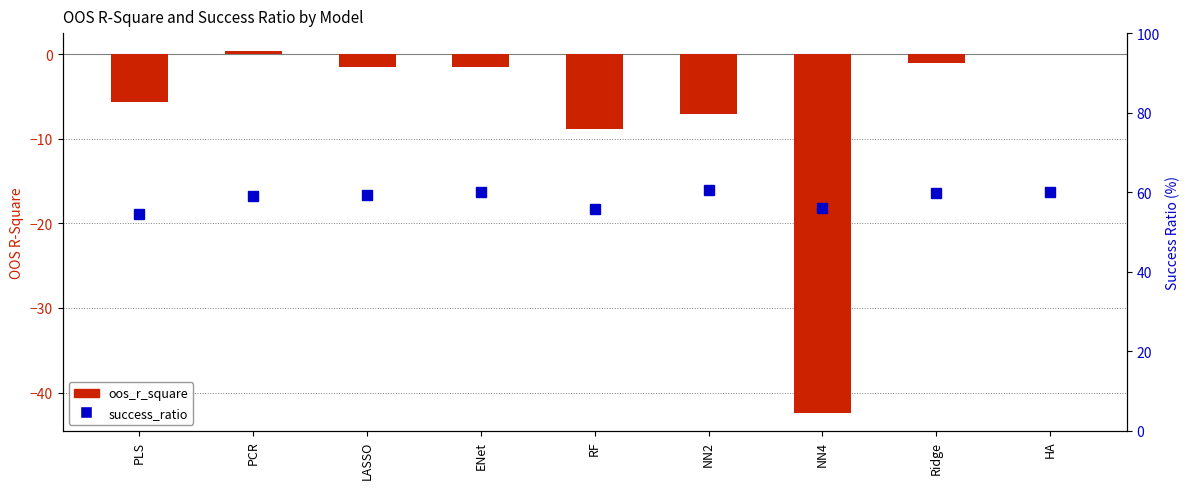

Which series has the largest total across all categories?

success_ratio